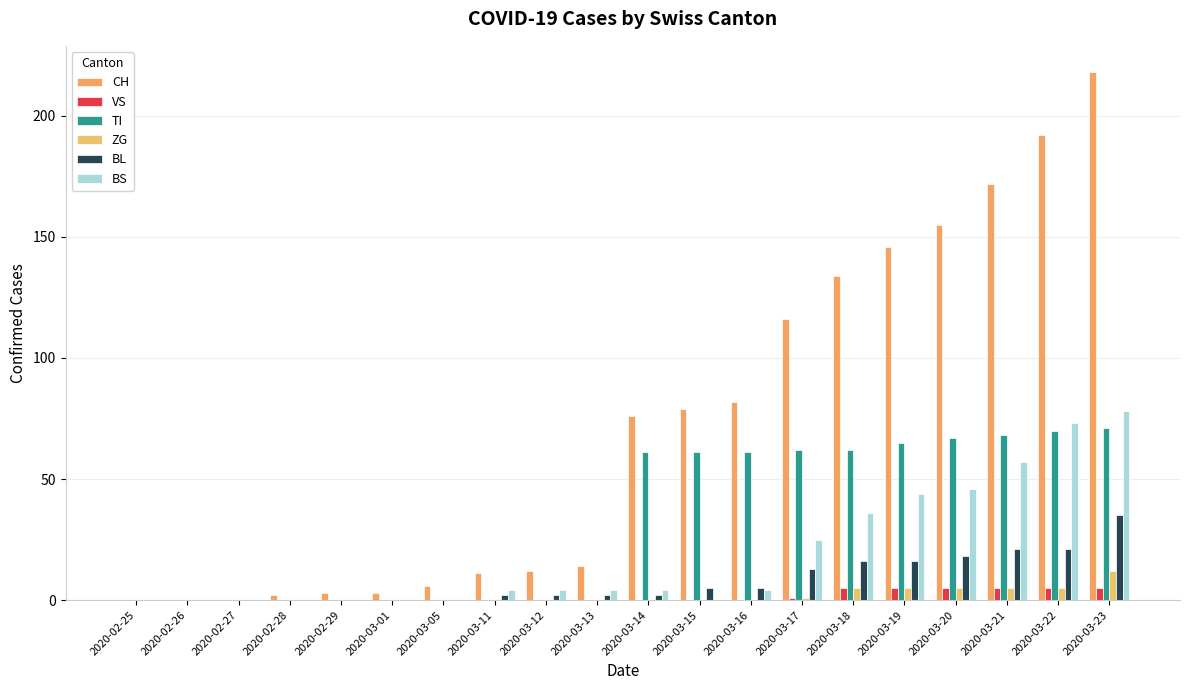

Does the chart contain stacked bars?

No